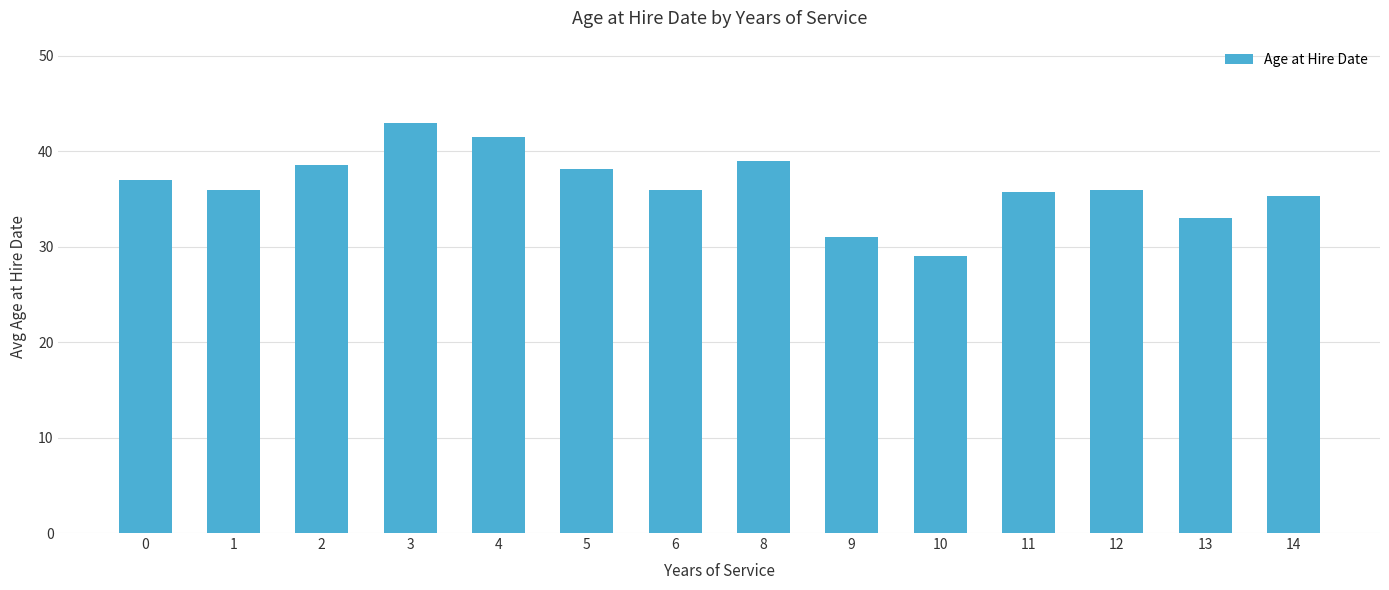

Is it true that the value at 2 is 55.1?

False